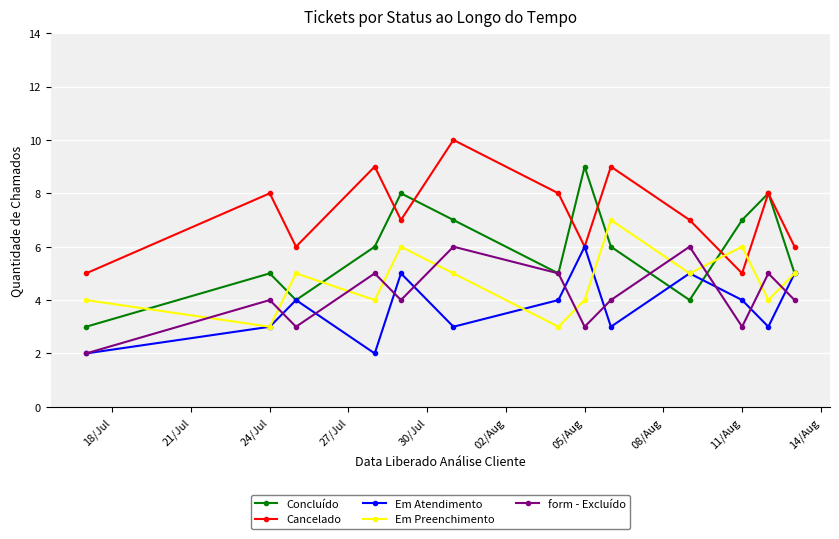

What is the minimum value shown in the chart?

2